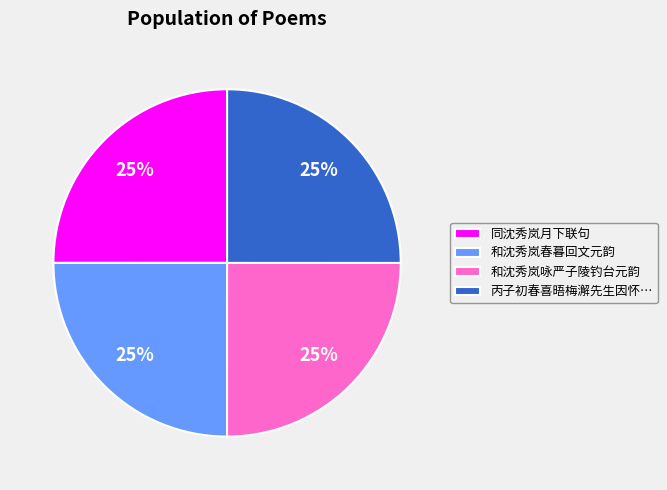

Is it true that 丙子初春喜晤梅澥先生因怀… is 25% of the pie?

True